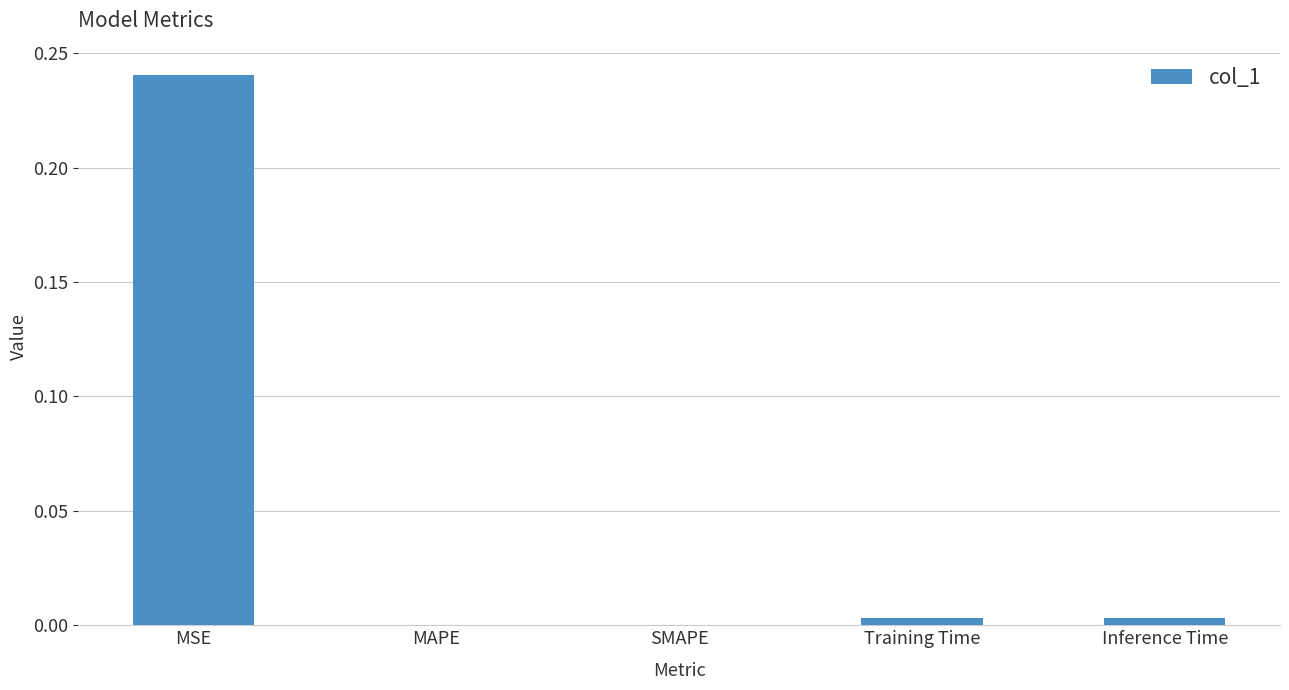

True or false: the data shows -0.1 at SMAPE.

False